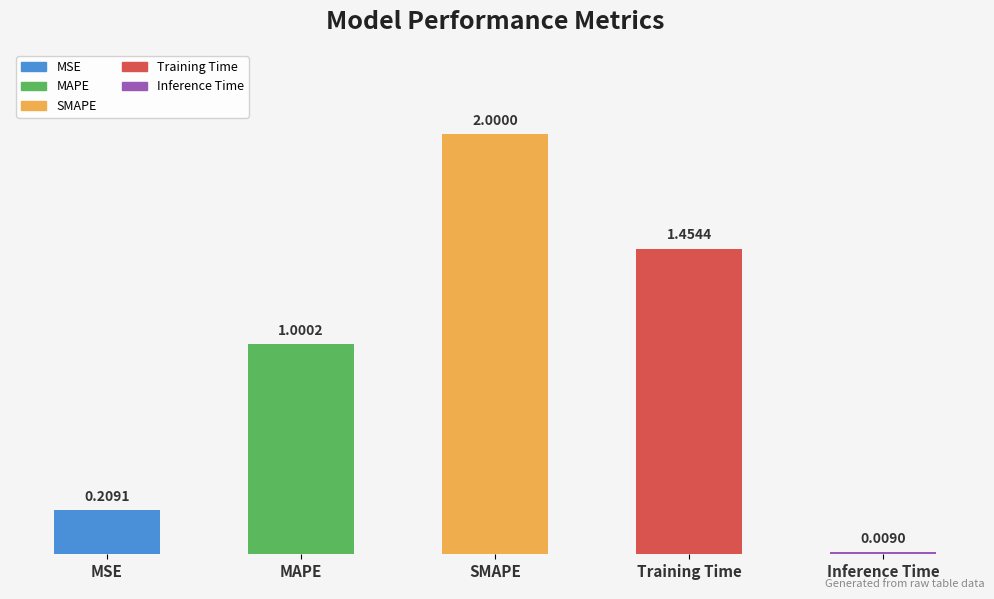

List the labels in order of value, smallest first.

Inference Time, MSE, MAPE, Training Time, SMAPE